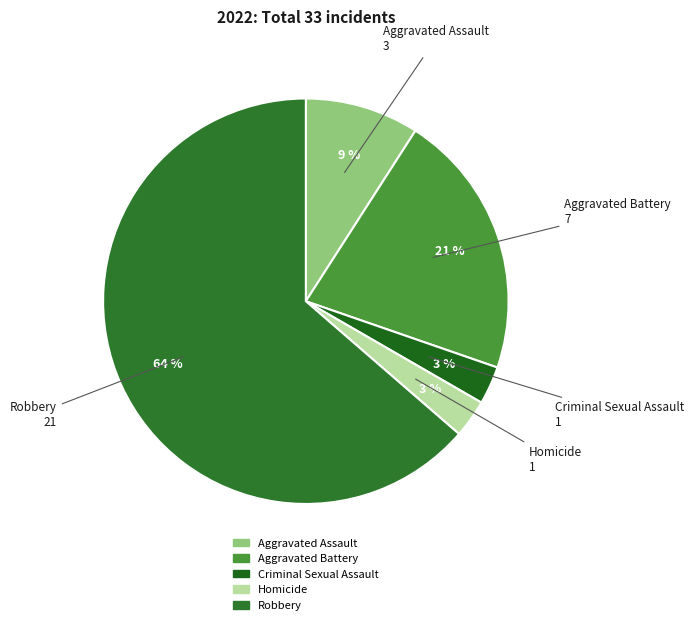

Between Robbery and Aggravated Battery, which is larger?

Robbery